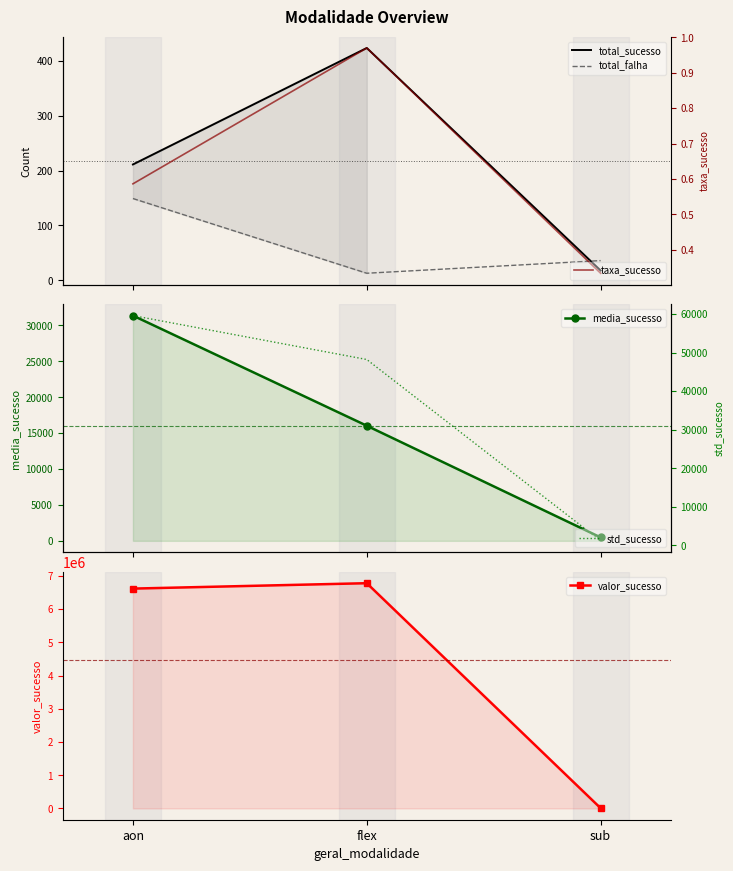

The value of media_sucesso at sub is 670.9. True or false?

False